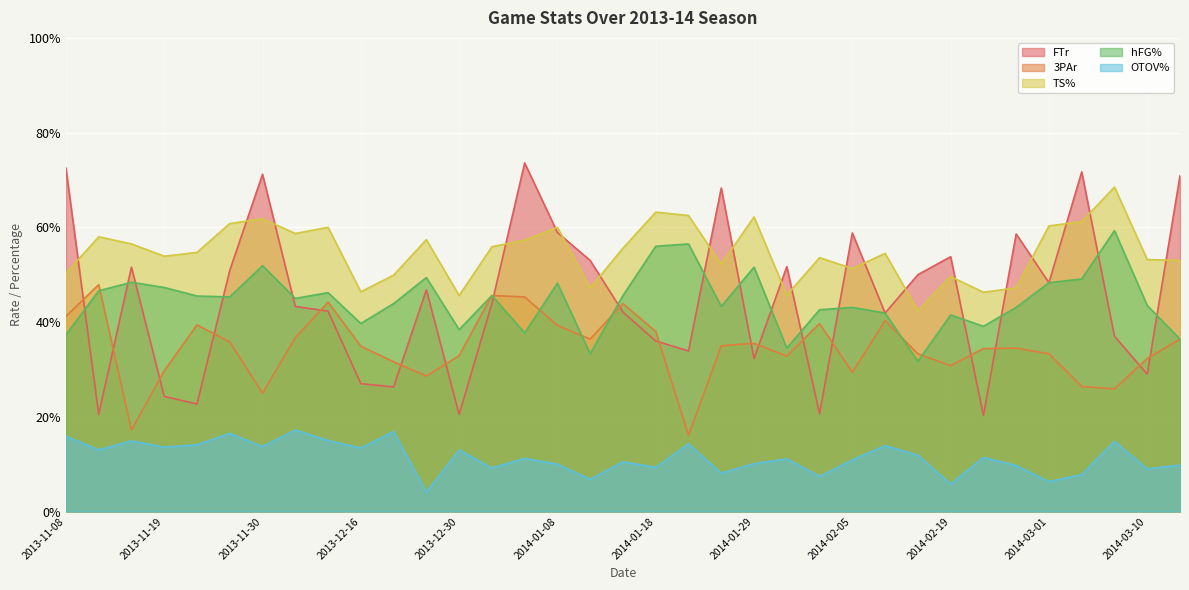

Reading left to right, list all the values displayed in this chart.

FTr: 0.7	0.2	0.5	0.2	0.2	0.5	0.7	0.4	0.4	0.3	0.3	0.5	0.2	0.4	0.7	0.6	0.5	0.4	0.4	0.3	0.7	0.3	0.5	0.2	0.6	0.4	0.5	0.5	0.2	0.6	0.5	0.7	0.4	0.3	0.7
3PAr: 0.4	0.5	0.2	0.3	0.4	0.4	0.2	0.4	0.4	0.3	0.3	0.3	0.3	0.5	0.5	0.4	0.4	0.4	0.4	0.2	0.3	0.4	0.3	0.4	0.3	0.4	0.3	0.3	0.3	0.3	0.3	0.3	0.3	0.3	0.4
TS%: 0.5	0.6	0.6	0.5	0.5	0.6	0.6	0.6	0.6	0.5	0.5	0.6	0.5	0.6	0.6	0.6	0.5	0.6	0.6	0.6	0.5	0.6	0.5	0.5	0.5	0.5	0.4	0.5	0.5	0.5	0.6	0.6	0.7	0.5	0.5
hFG%: 0.4	0.5	0.5	0.5	0.5	0.5	0.5	0.5	0.5	0.4	0.4	0.5	0.4	0.5	0.4	0.5	0.3	0.5	0.6	0.6	0.4	0.5	0.3	0.4	0.4	0.4	0.3	0.4	0.4	0.4	0.5	0.5	0.6	0.4	0.4
OTOV%: 0.2	0.1	0.1	0.1	0.1	0.2	0.1	0.2	0.1	0.1	0.2	0.0	0.1	0.1	0.1	0.1	0.1	0.1	0.1	0.1	0.1	0.1	0.1	0.1	0.1	0.1	0.1	0.1	0.1	0.1	0.1	0.1	0.1	0.1	0.1